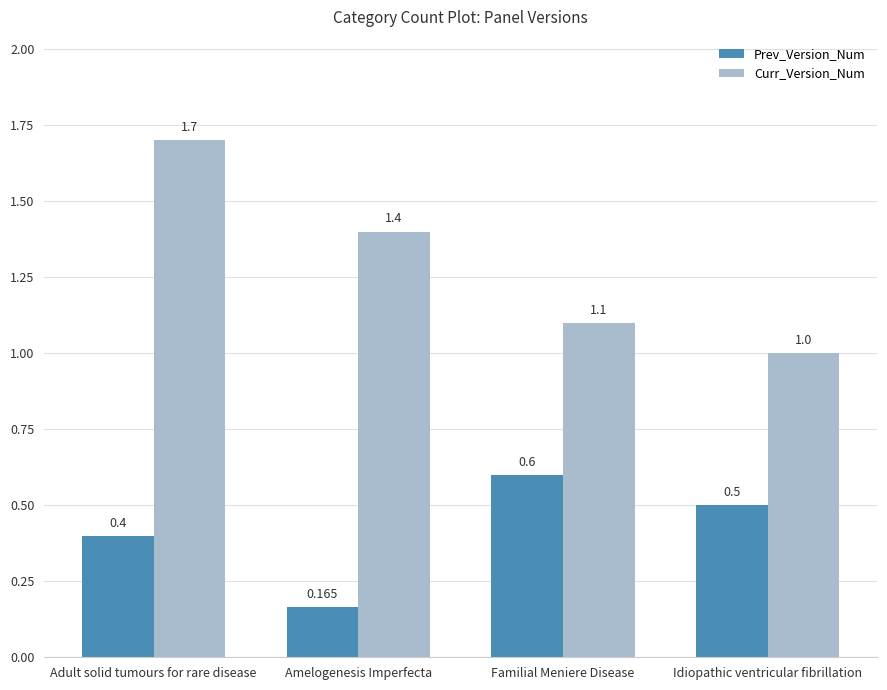

List the labels in order of Prev_Version_Num value, smallest first.

Amelogenesis Imperfecta, Adult solid tumours for rare disease, Idiopathic ventricular fibrillation, Familial Meniere Disease